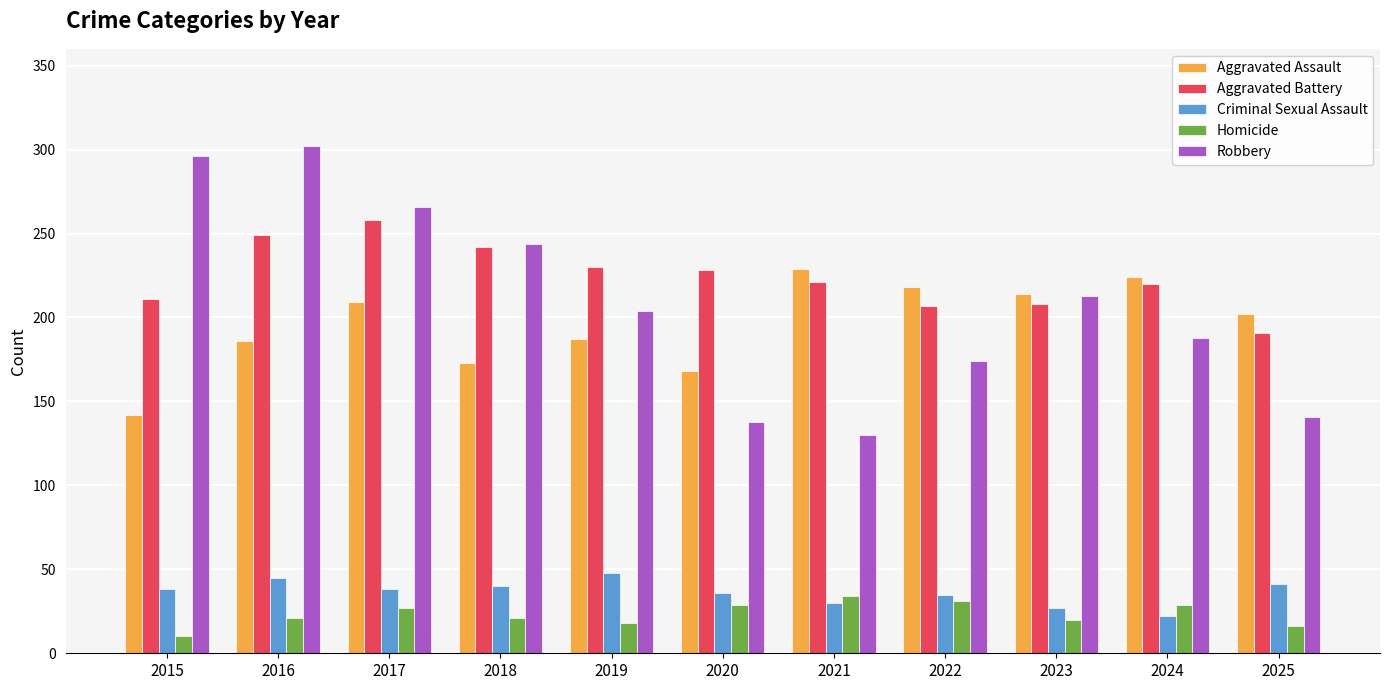

Which series has the widest spread of values?

Robbery